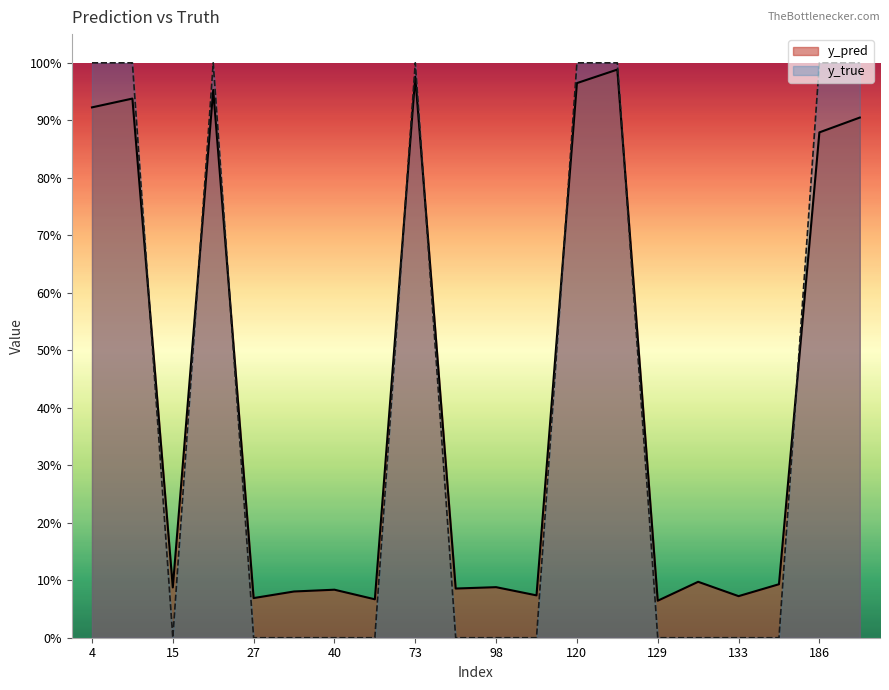

True or false: y_true has more than 2 points higher than both neighbors.

False